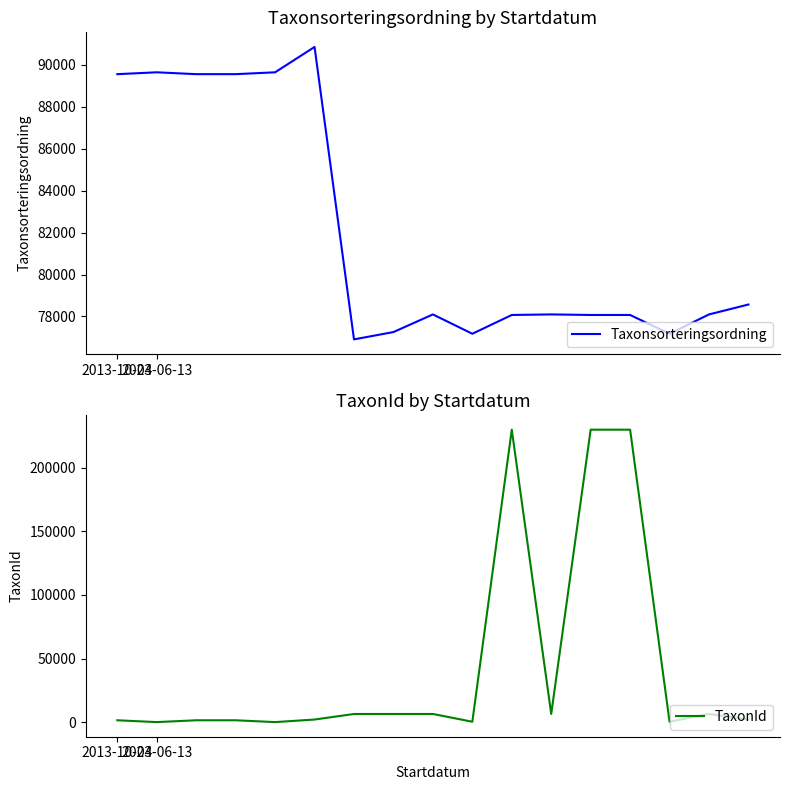

In TaxonId, how many points are lower than both neighbors (excluding endpoints)?

5